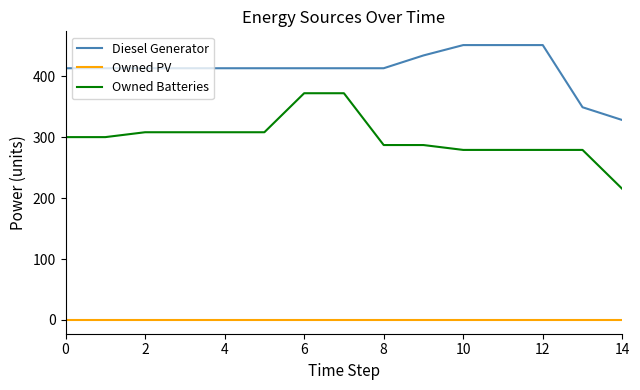

List the series in order of their peak value, lowest first.

Owned PV, Owned Batteries, Diesel Generator